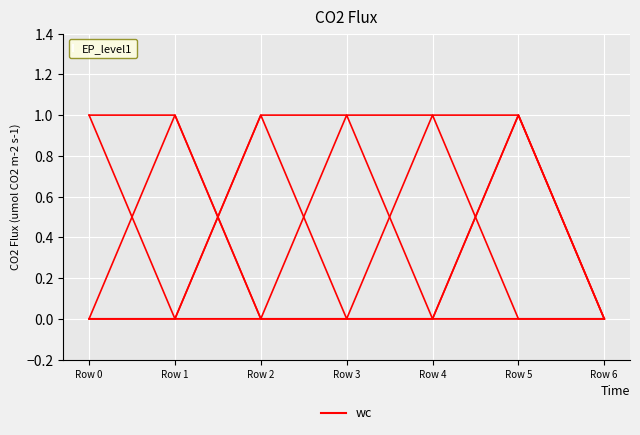

How many distinct data groups are displayed?

6